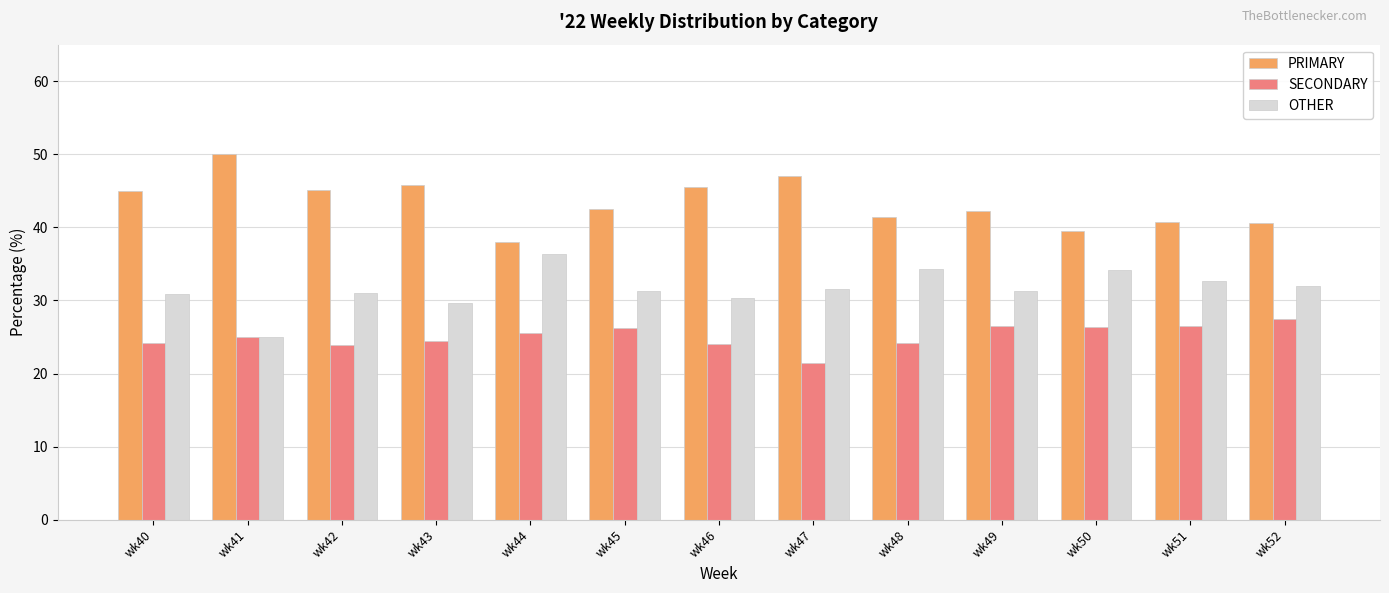

At how many categories does at least one series exceed 37?

13